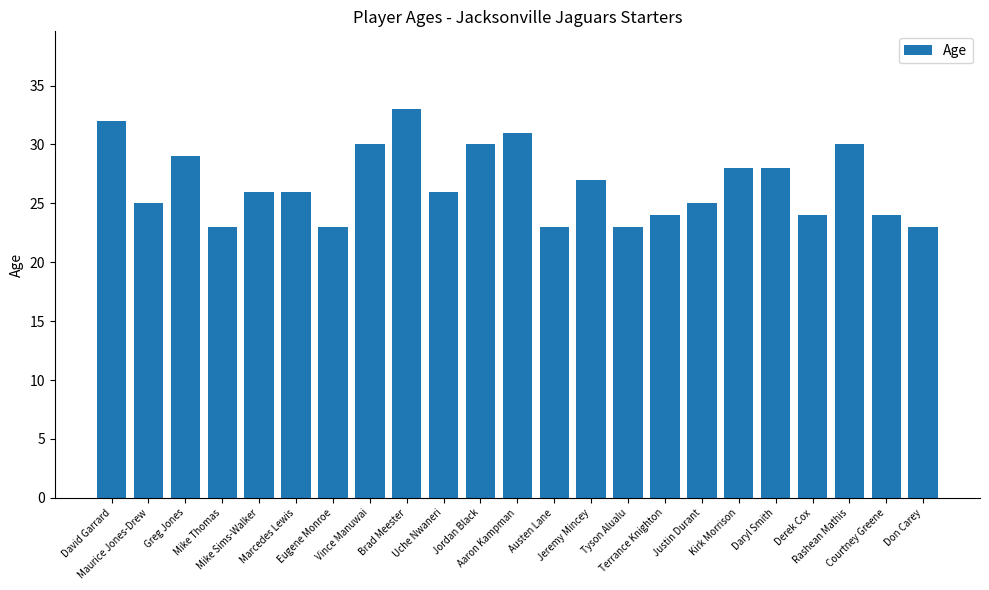

Reading left to right, extract all data points from this chart.

32	25	29	23	26	26	23	30	33	26	30	31	23	27	23	24	25	28	28	24	30	24	23